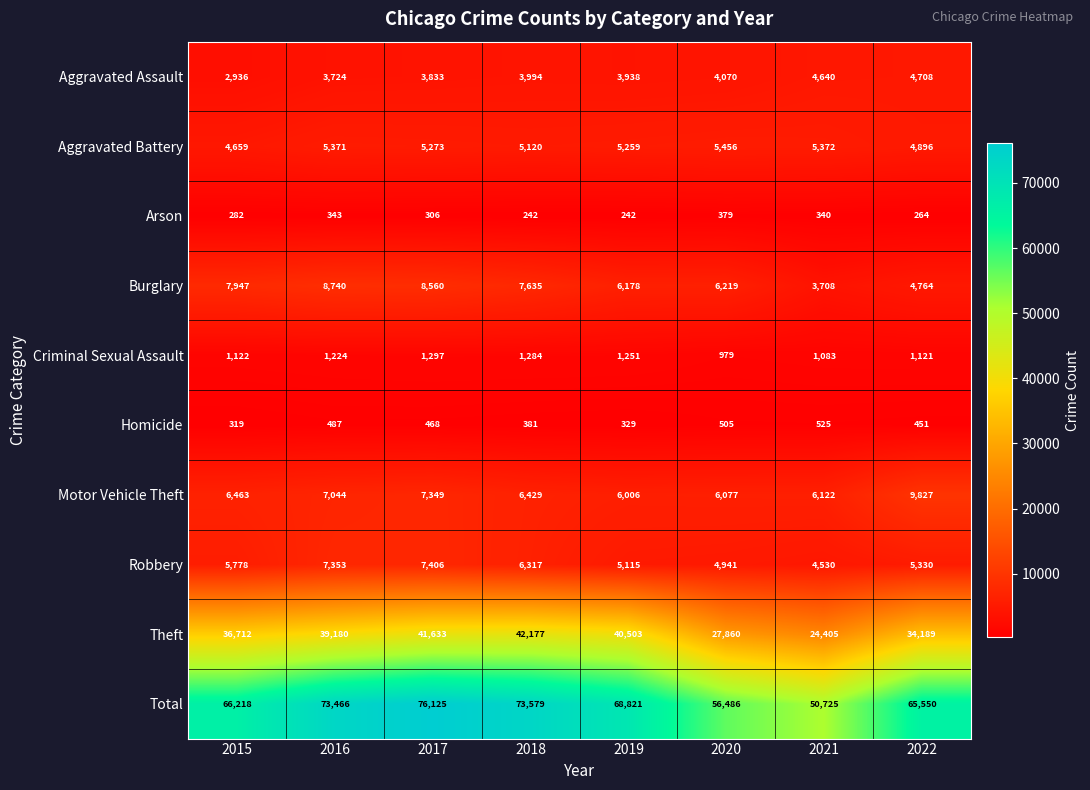

True or false: Criminal Sexual Assault has a value of 1224 at 2016.

True